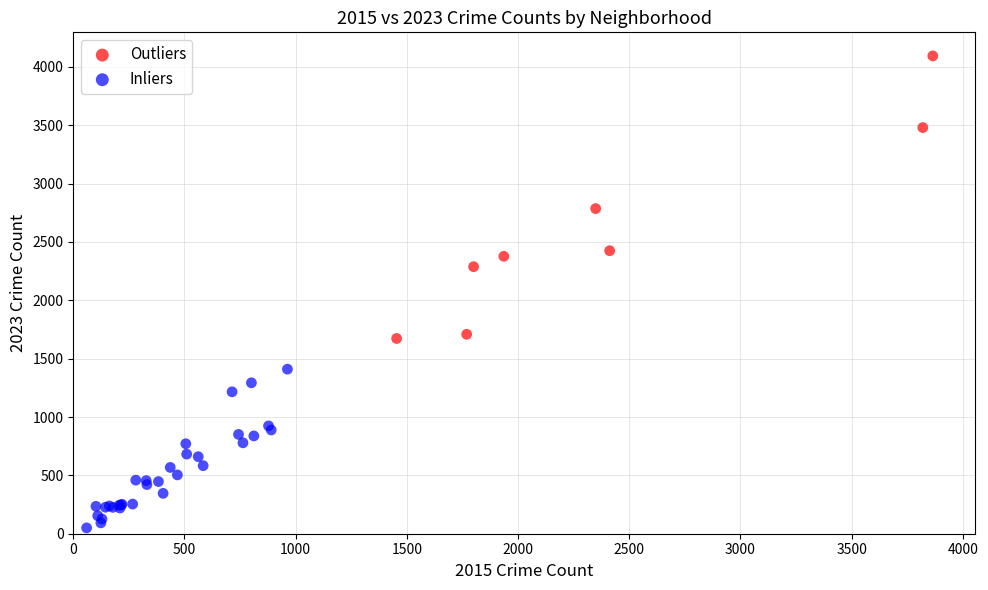

What are all the series names shown in the legend?

Outliers, Inliers